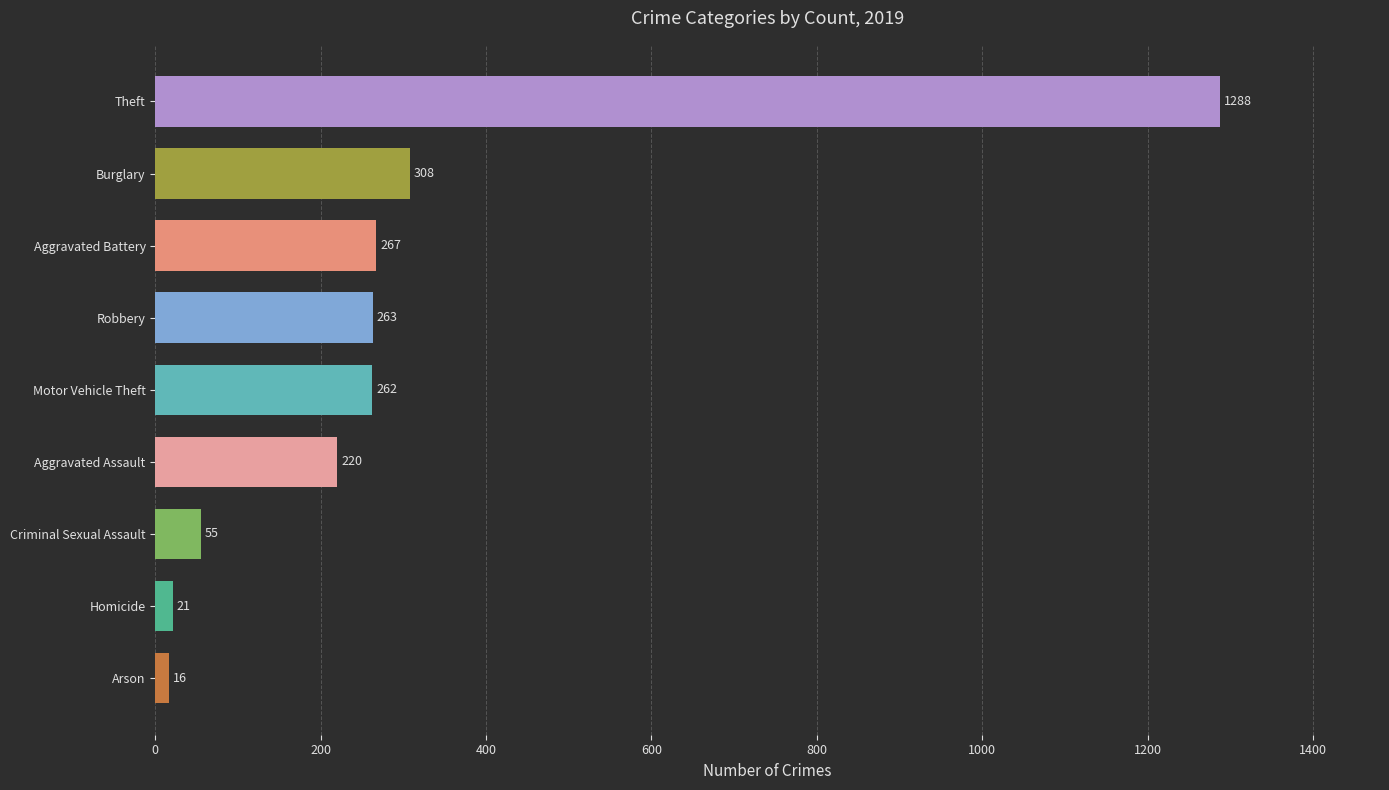

Reading top to bottom, what are all the values shown in this chart?

Theft=1288	Burglary=308	Aggravated Battery=267	Robbery=263	Motor Vehicle Theft=262	Aggravated Assault=220	Criminal Sexual Assault=55	Homicide=21	Arson=16